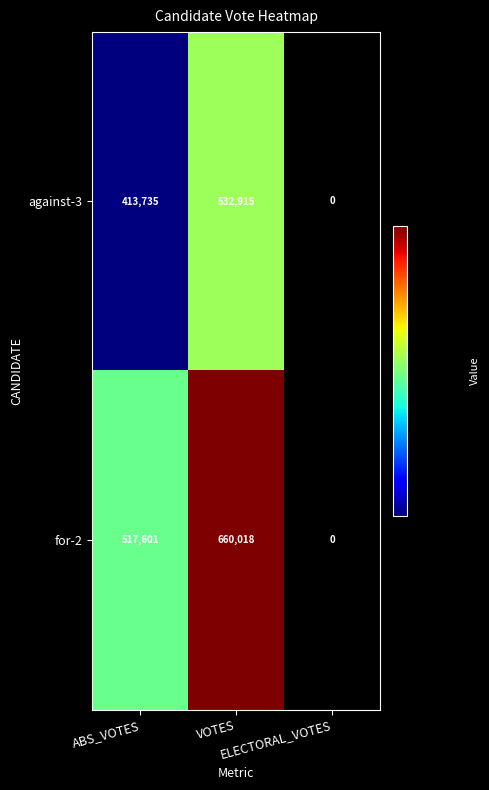

Which series has the largest range (max minus min)?

for-2